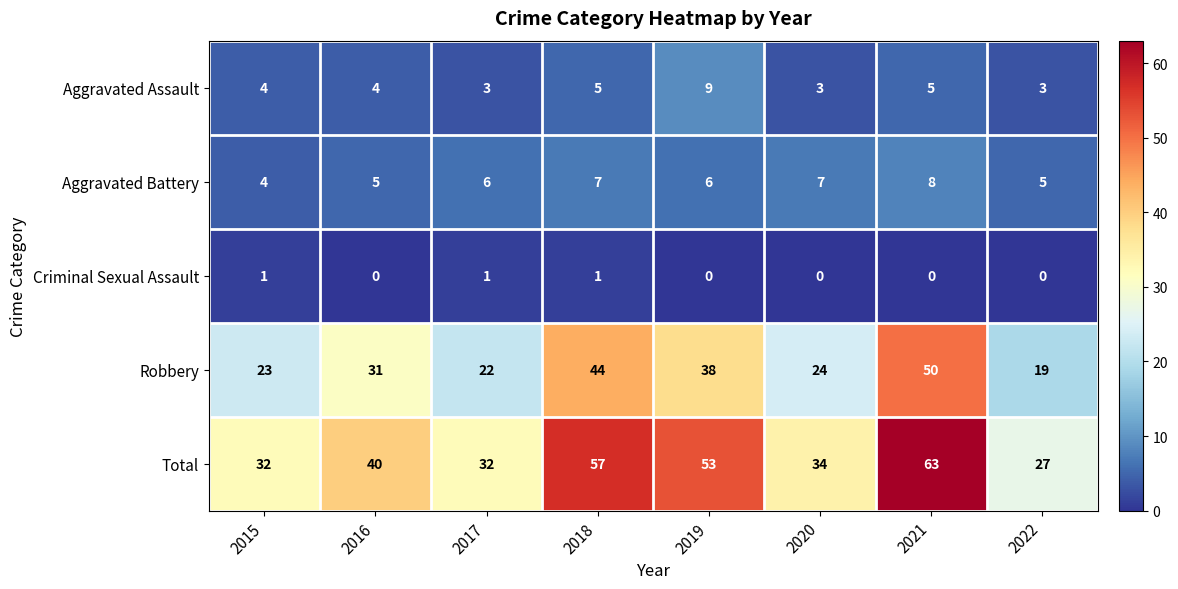

The value of Criminal Sexual Assault at 2015 is 1. True or false?

True